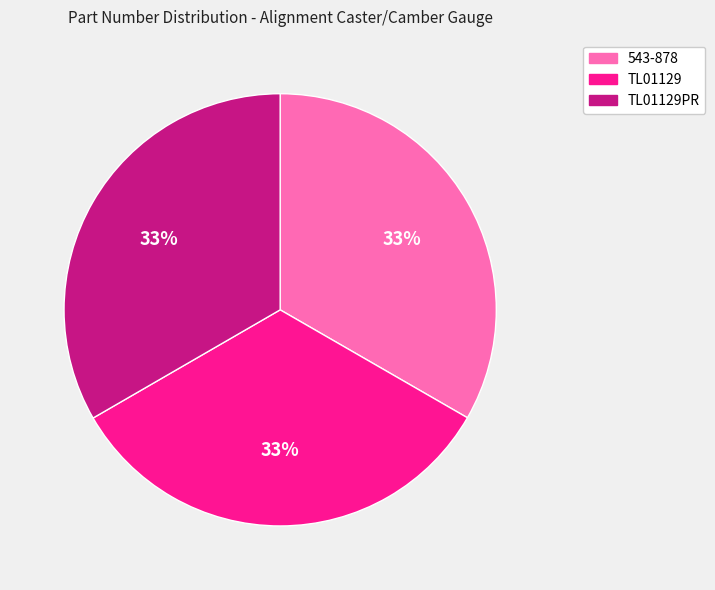

Is 543-878 the majority of the pie?

No